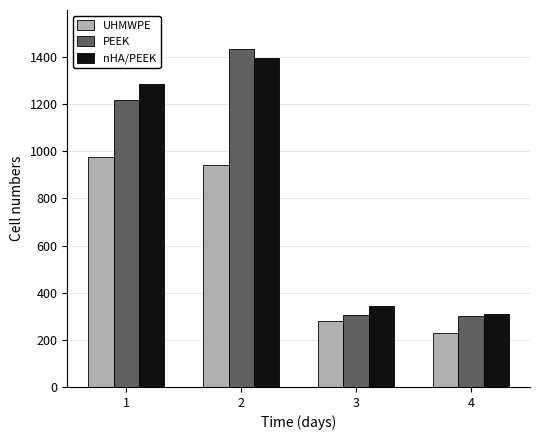

How many data points in nHA/PEEK are less than 1288?

2